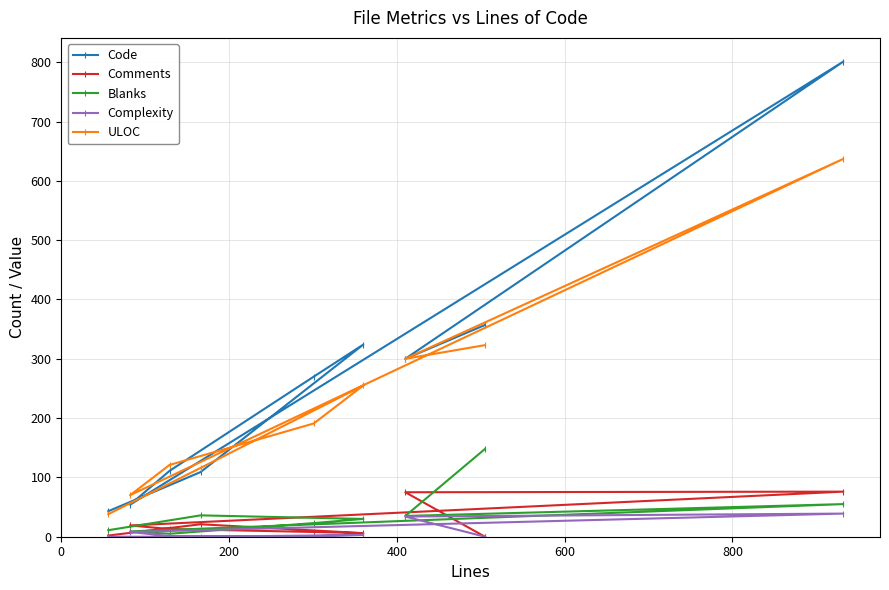

Which series has the largest range (max minus min)?

Code